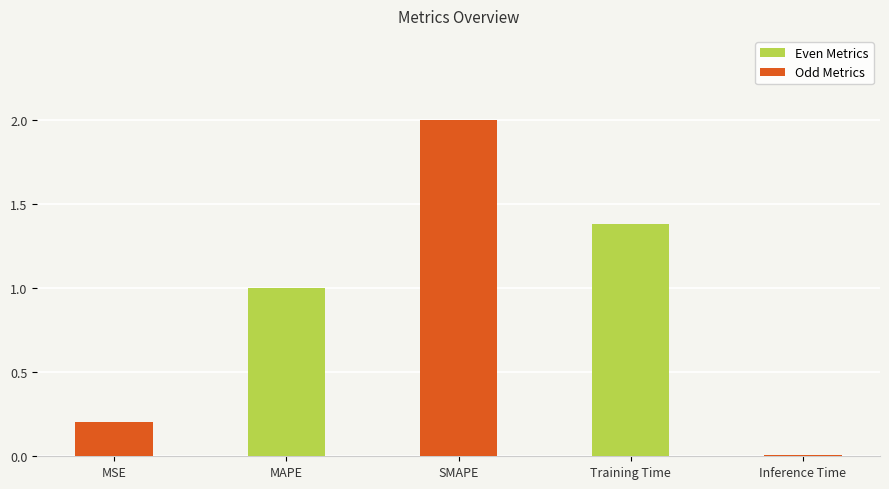

What is the sum of the values at Training Time and SMAPE?

3.4